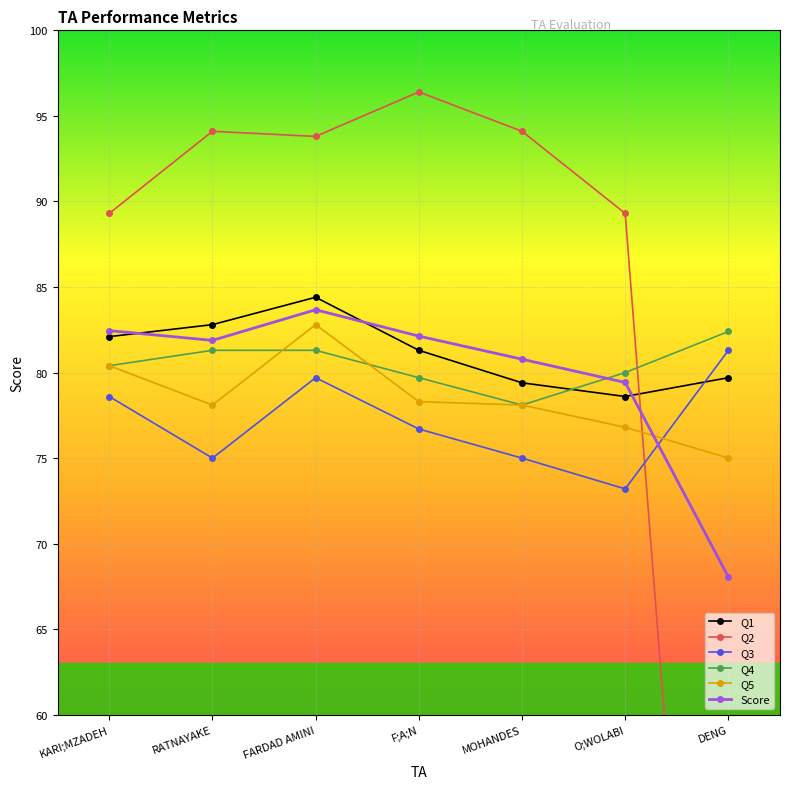

Reading left to right, what are all the values shown in this chart?

Q1: KARI;MZADEH=82.1	RATNAYAKE=82.8	FARDAD AMINI=84.4	F;A;N=81.3	MOHANDES=79.4	O;WOLABI=78.6	DENG=79.7
Q2: KARI;MZADEH=89.3	RATNAYAKE=94.1	FARDAD AMINI=93.8	F;A;N=96.4	MOHANDES=94.1	O;WOLABI=89.3	DENG=11.8
Q3: KARI;MZADEH=78.6	RATNAYAKE=75.0	FARDAD AMINI=79.7	F;A;N=76.7	MOHANDES=75.0	O;WOLABI=73.2	DENG=81.3
Q4: KARI;MZADEH=80.4	RATNAYAKE=81.3	FARDAD AMINI=81.3	F;A;N=79.7	MOHANDES=78.1	O;WOLABI=80.0	DENG=82.4
Q5: KARI;MZADEH=80.4	RATNAYAKE=78.1	FARDAD AMINI=82.8	F;A;N=78.3	MOHANDES=78.1	O;WOLABI=76.8	DENG=75.0
Score: KARI;MZADEH=82.5	RATNAYAKE=81.9	FARDAD AMINI=83.7	F;A;N=82.1	MOHANDES=80.8	O;WOLABI=79.4	DENG=68.0